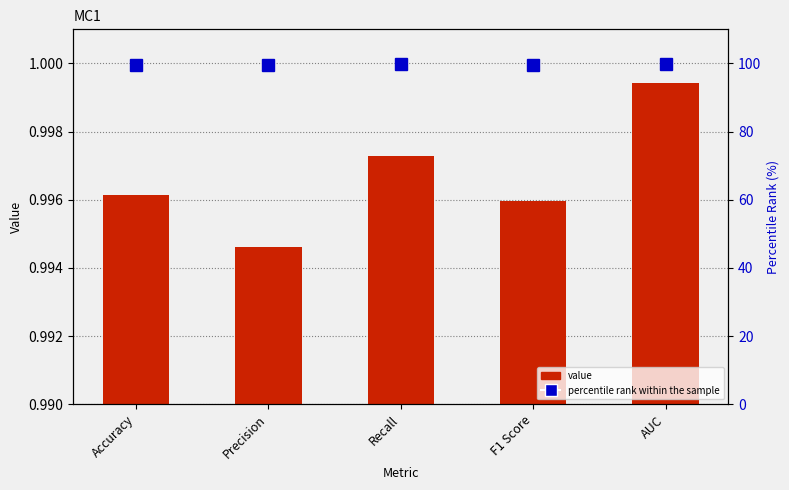

Is the value of percentile rank within the sample at F1 Score greater than the value of value at AUC?

Yes